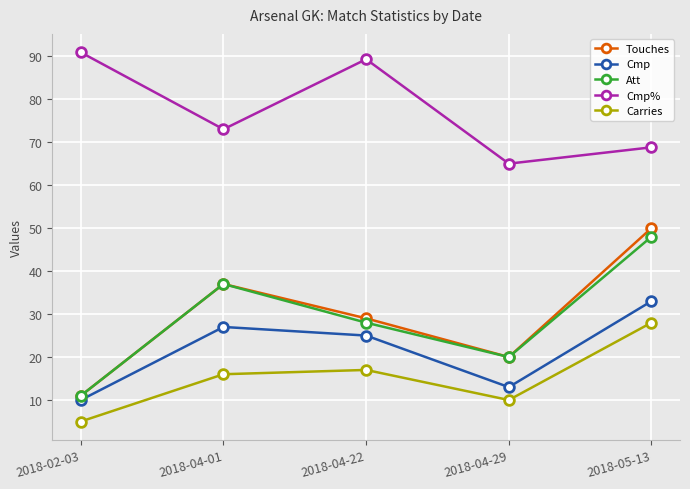

At which label is Cmp% closest to 77?

2018-04-01